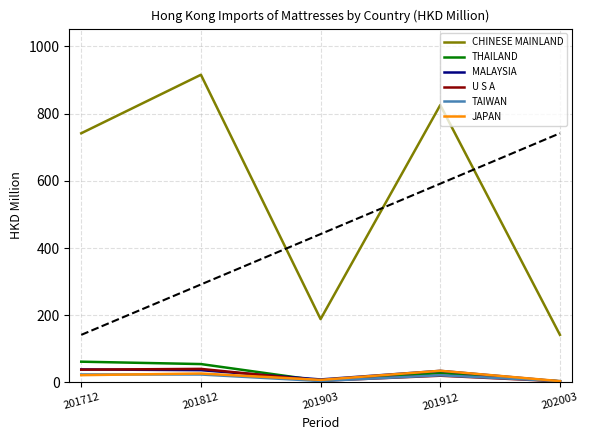

Which series has the largest total across all categories?

CHINESE MAINLAND